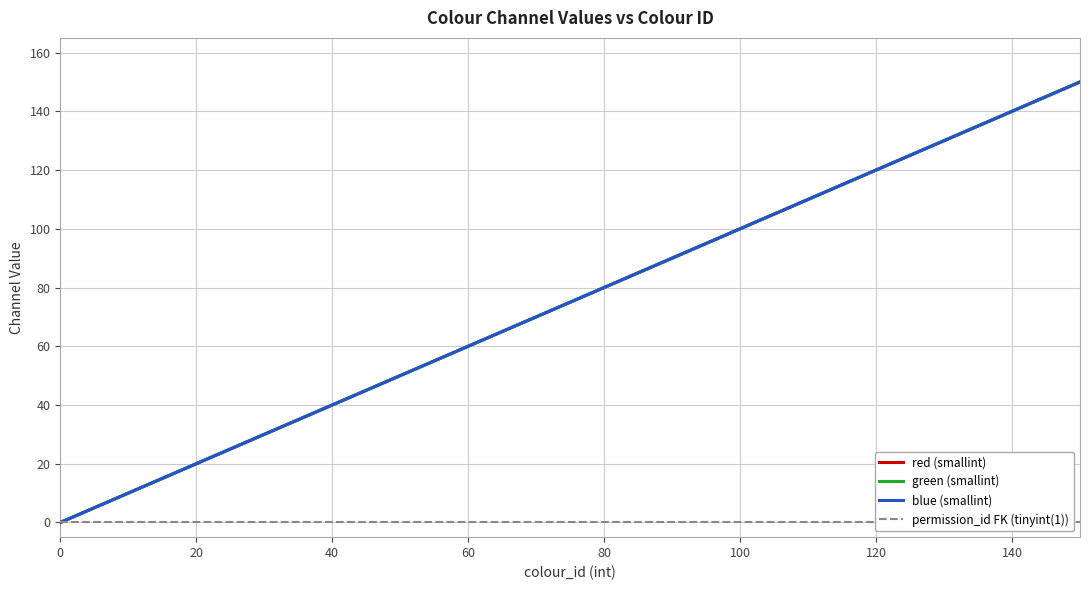

What is the value of the red (smallint) point at the 15th from the left?

140